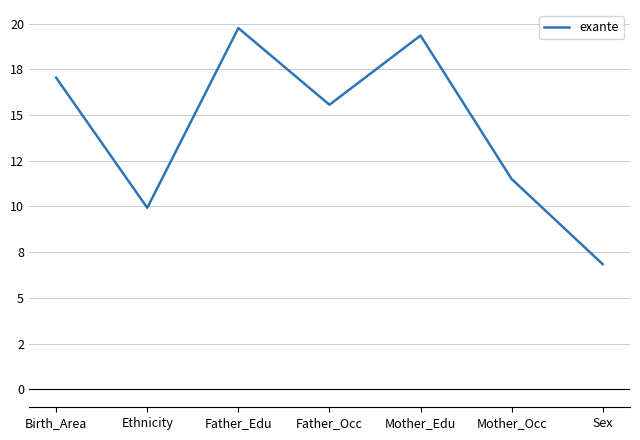

Is this an area chart (filled region under the line)?

No